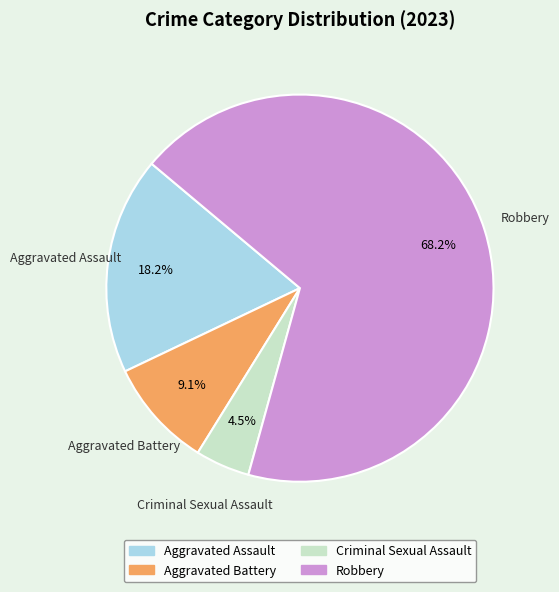

Which category has the biggest portion of the pie?

Robbery